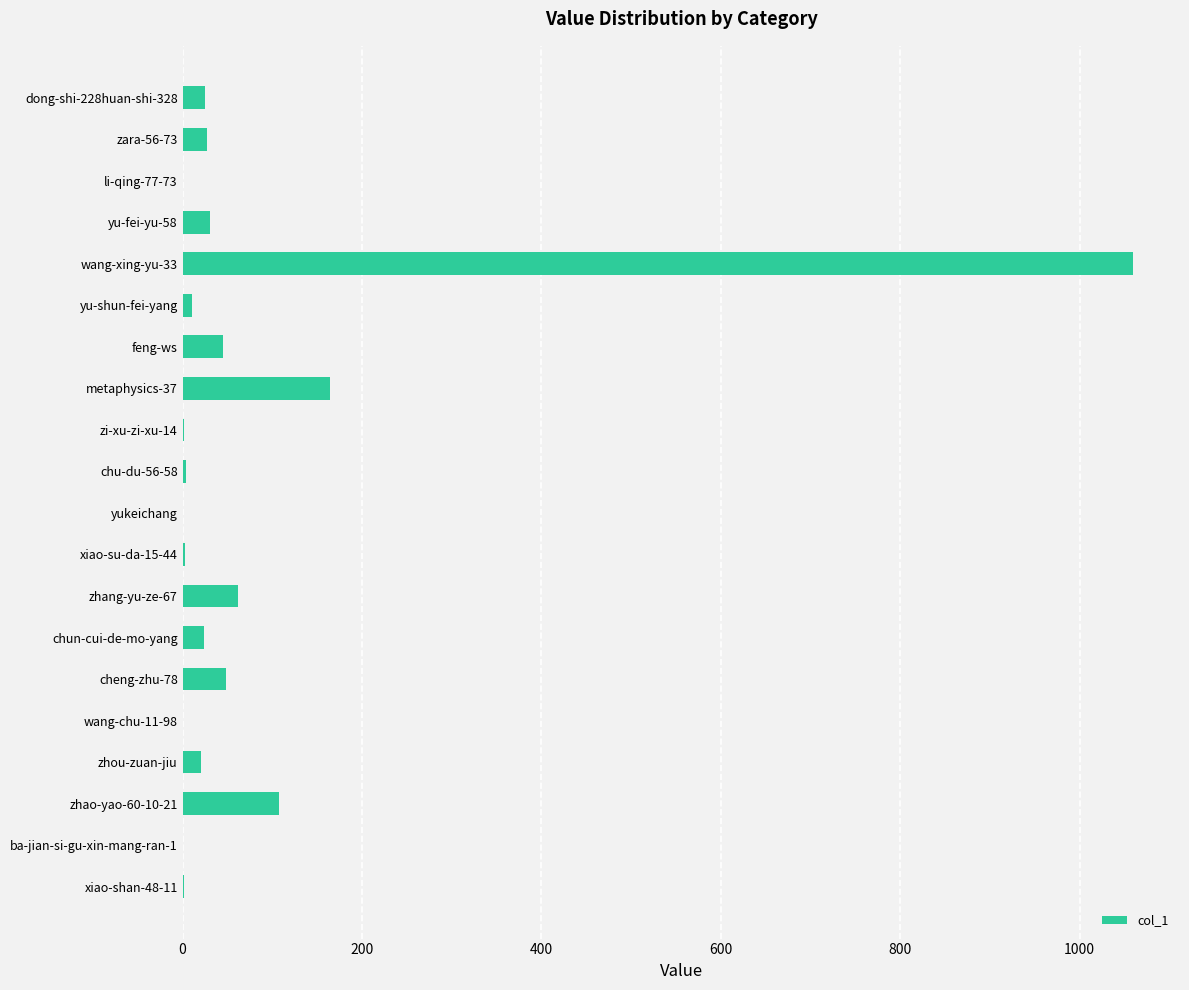

What is the average value?

82